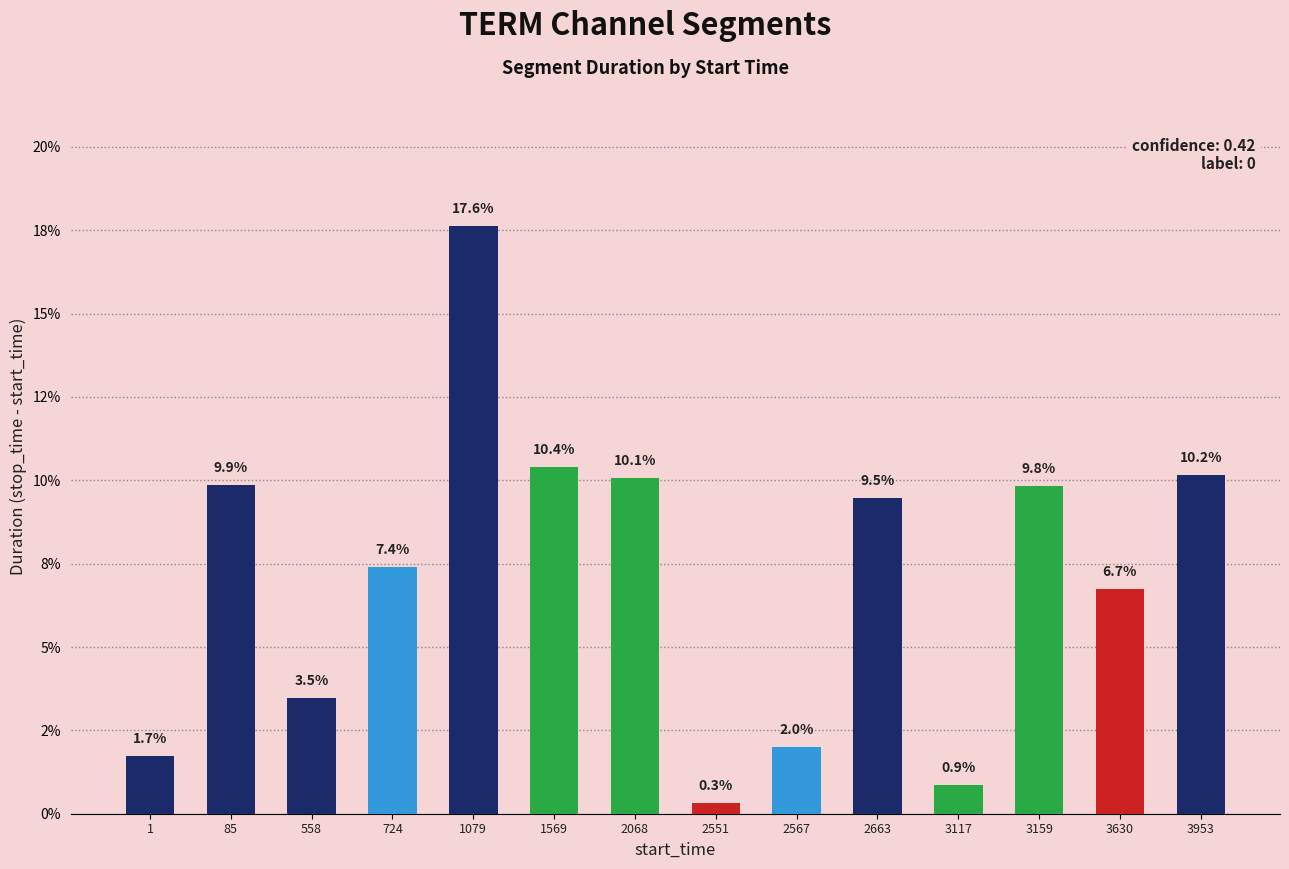

What is the difference between the second highest and second lowest values?

9.5